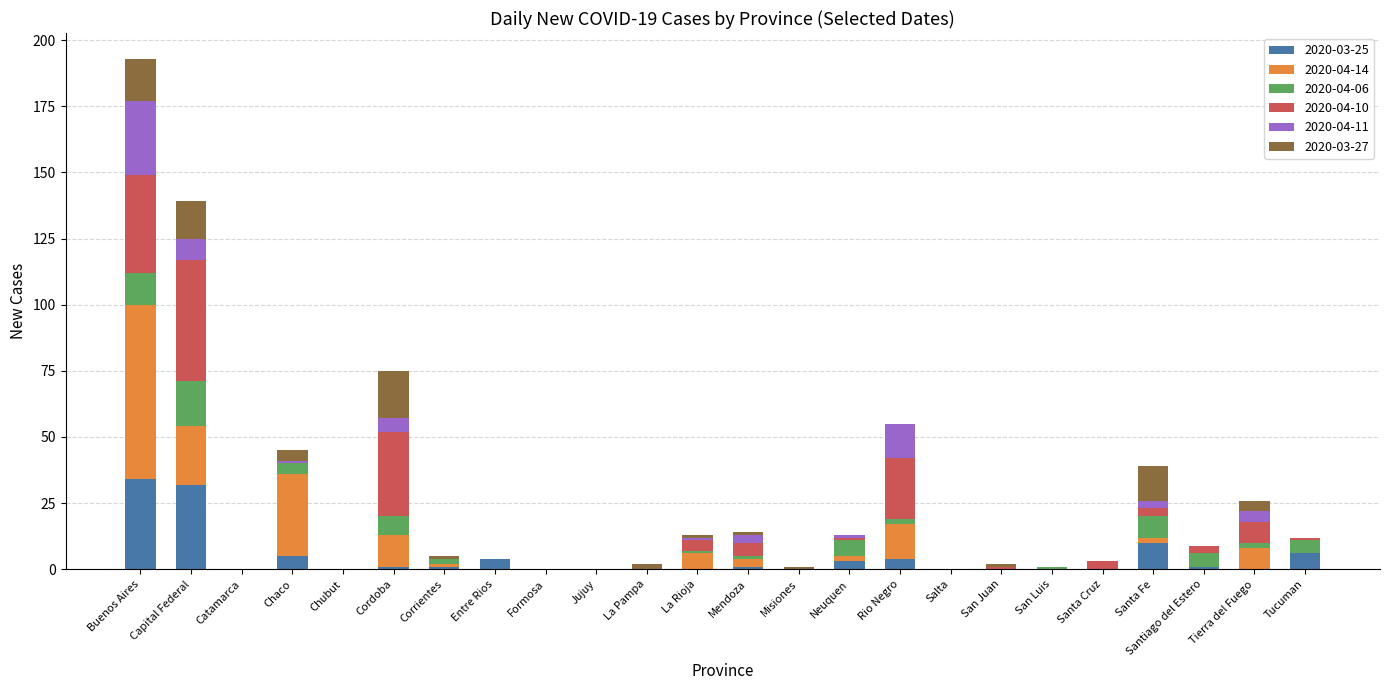

Is it true that 2020-03-25 equals -20 at Formosa?

False